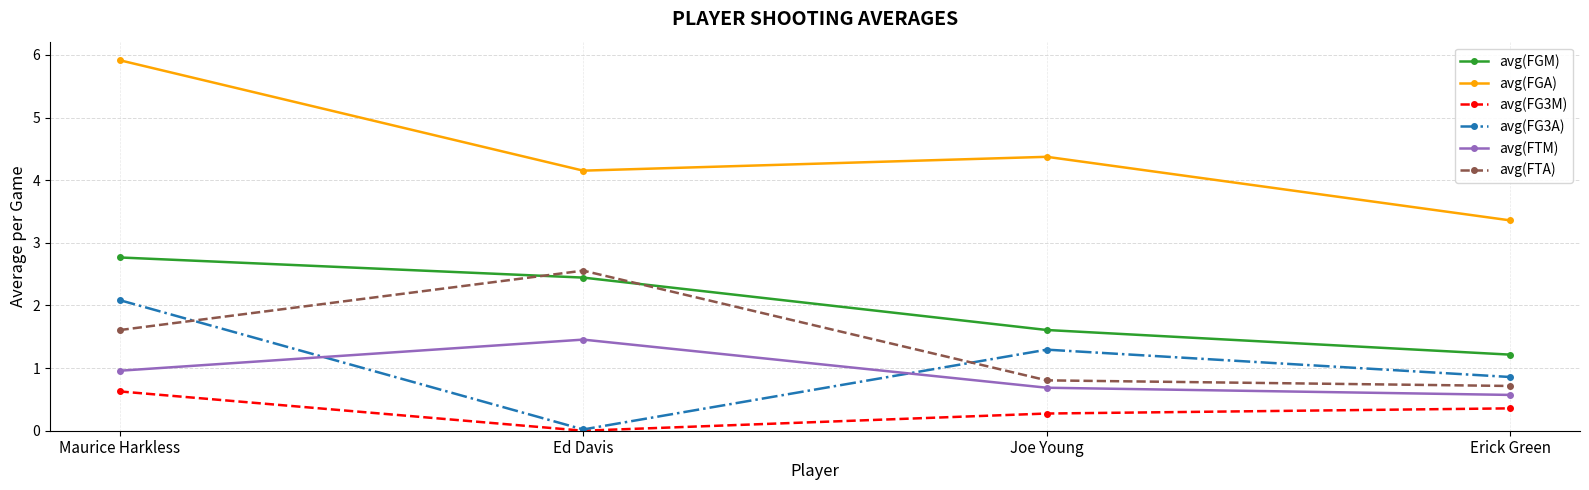

What is the label of the 4th point from the right?

Maurice Harkless